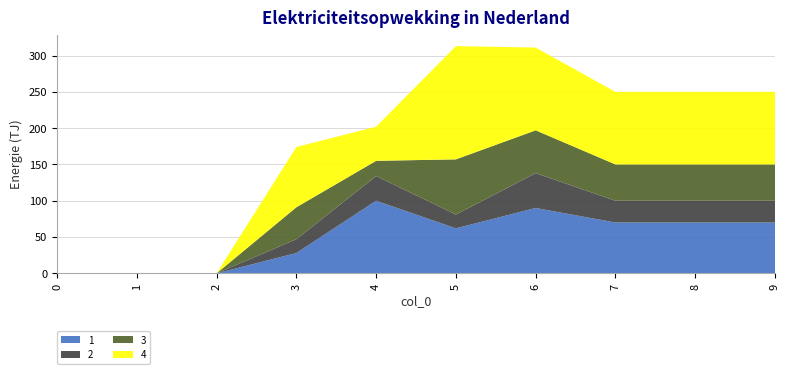

Reading left to right, list all the values displayed in this chart.

1: 0	0	0	28	100	62	90	70	70	70
2: 0	0	0	19	34	19	48	30	30	30
3: 0	0	0	44	21	76	59	50	50	50
4: 0	0	0	83	47	156	114	100	100	100